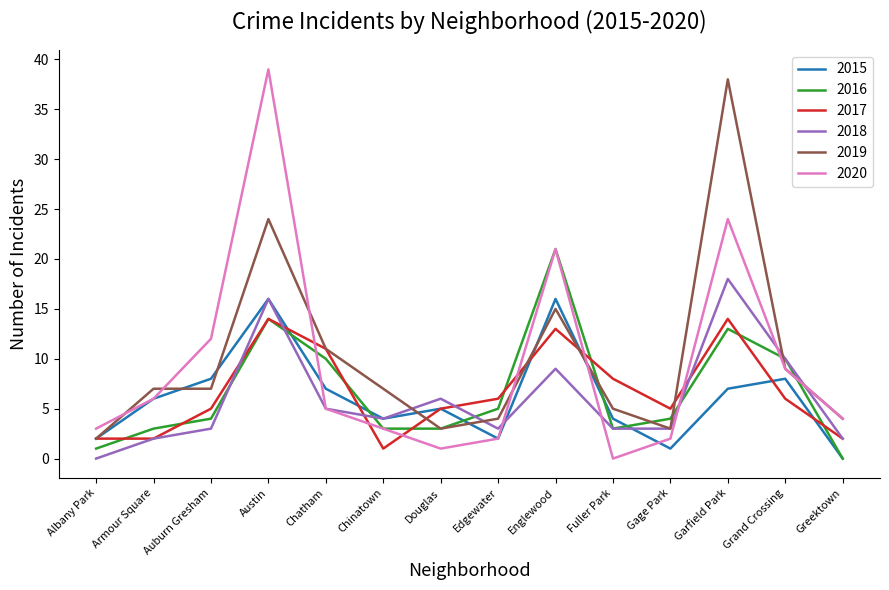

What is the difference between the second highest and minimum values in the 2019 series?

22